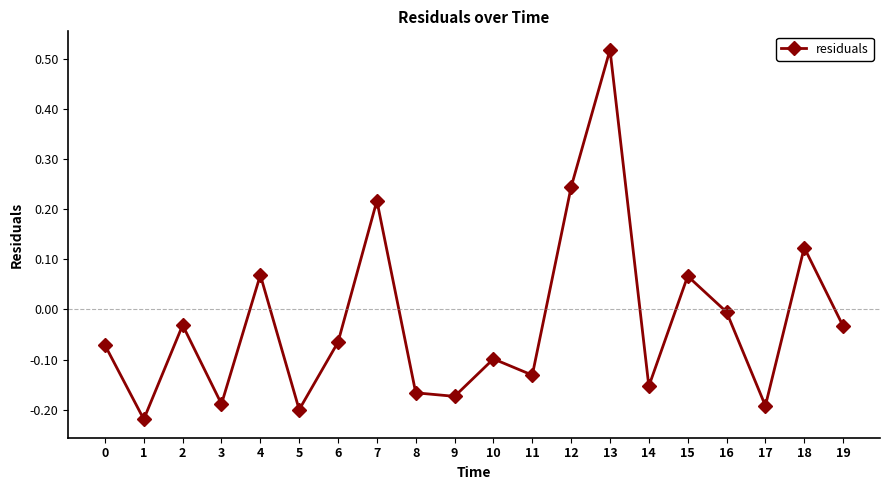

What is the sum of all values?

-0.5